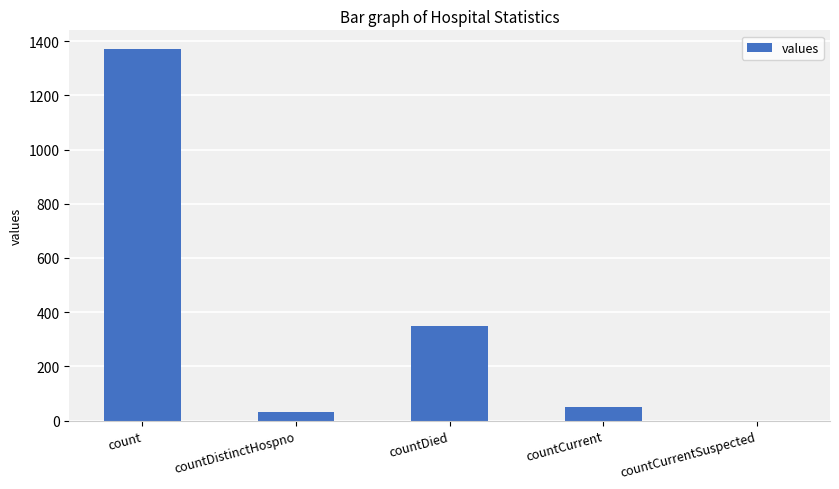

What is the difference between the values at countCurrentSuspected and count?

1371